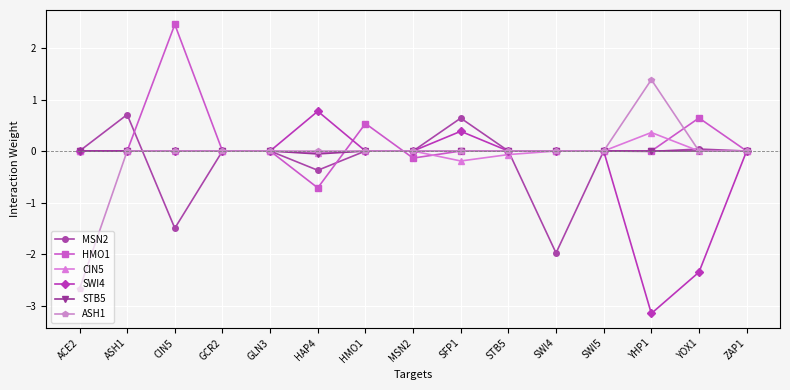

True or false: ASH1 has more than 0 points higher than both neighbors.

True